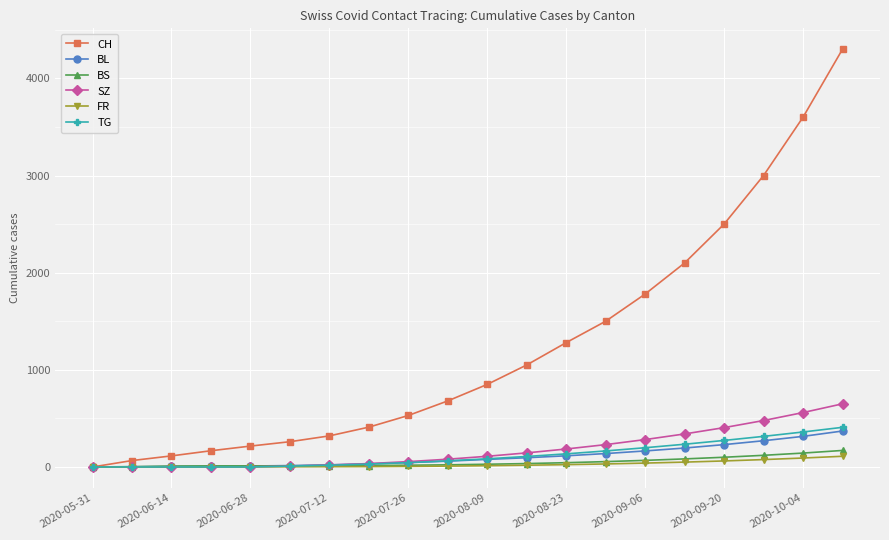

Which series has the widest spread of values?

CH